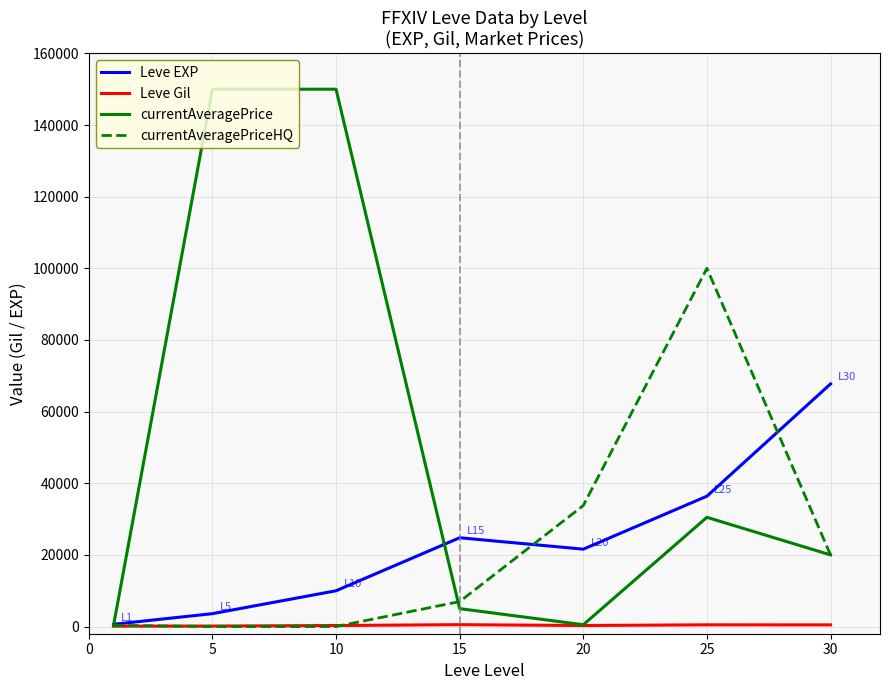

What is the greatest value displayed?

150000